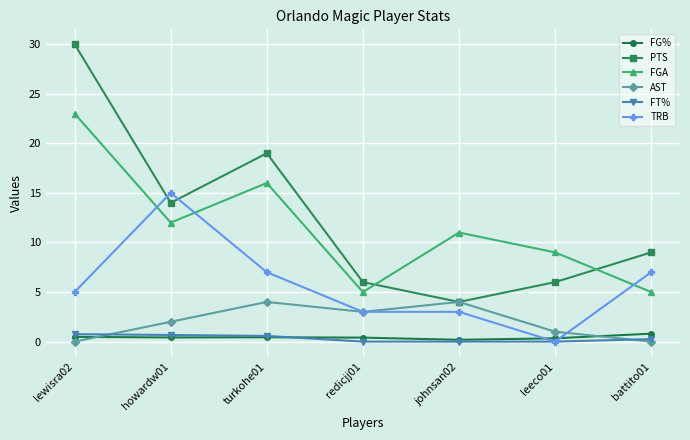

What is the difference between the TRB values at johnsan02 and lewisra02?

2.0